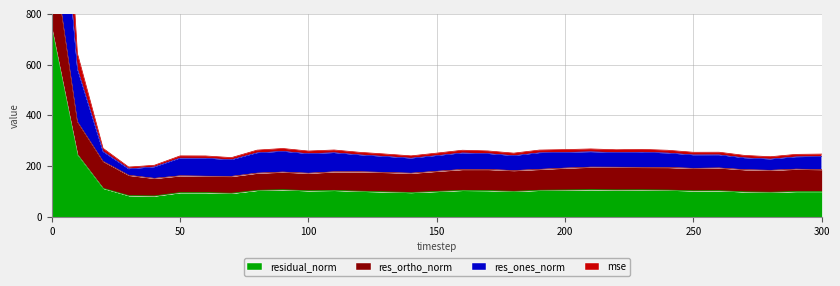

How many interior local valleys does the mse series have?

8